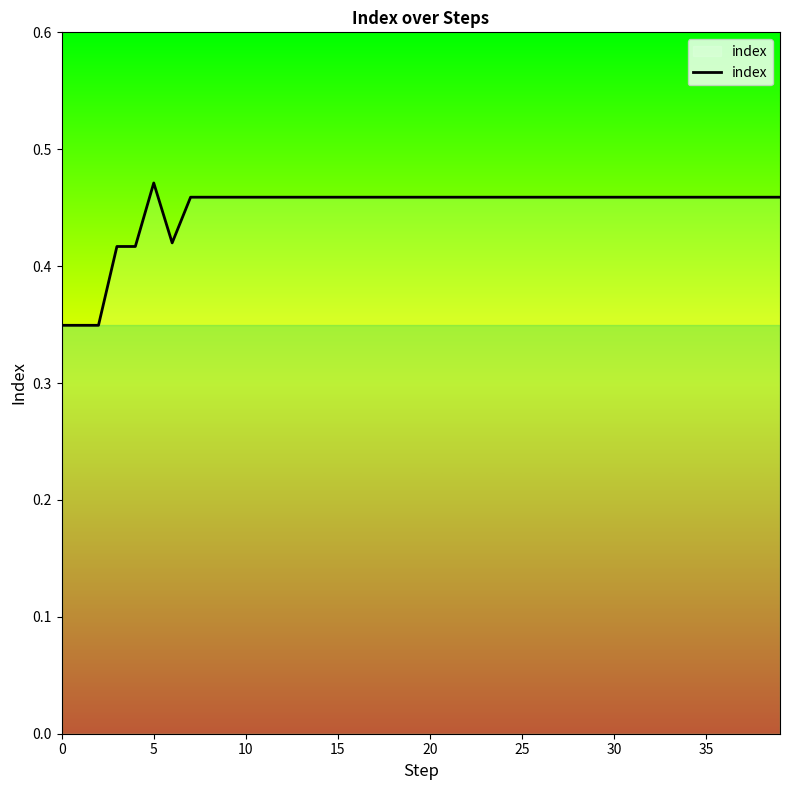

How many lines are shown in the chart?

1